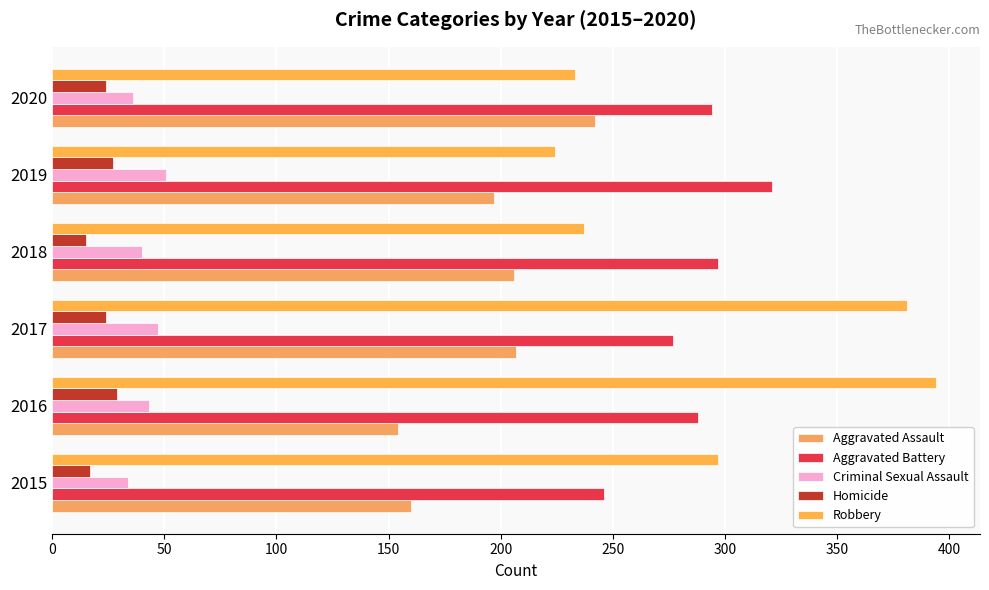

How many Homicide values are between 17 and 27?

4